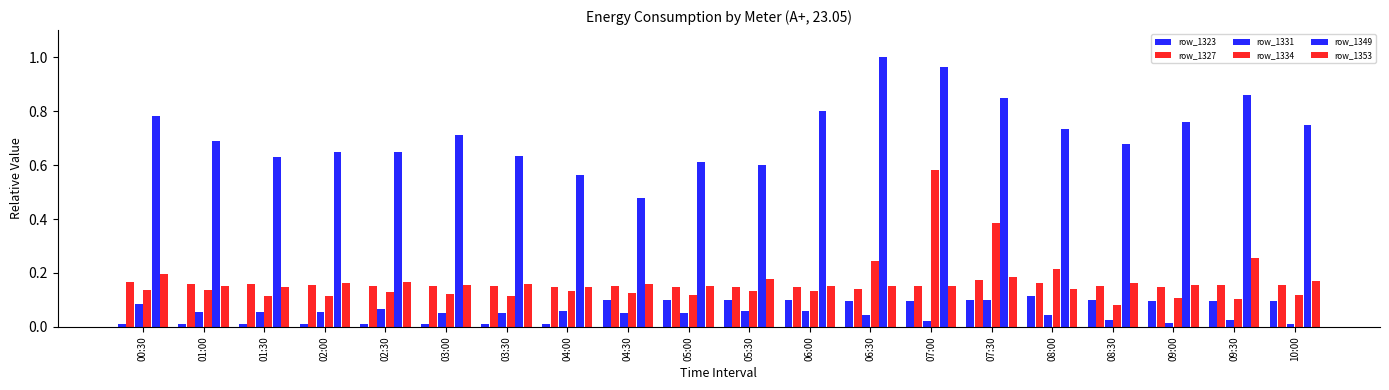

Count the number of categories in the chart.

20